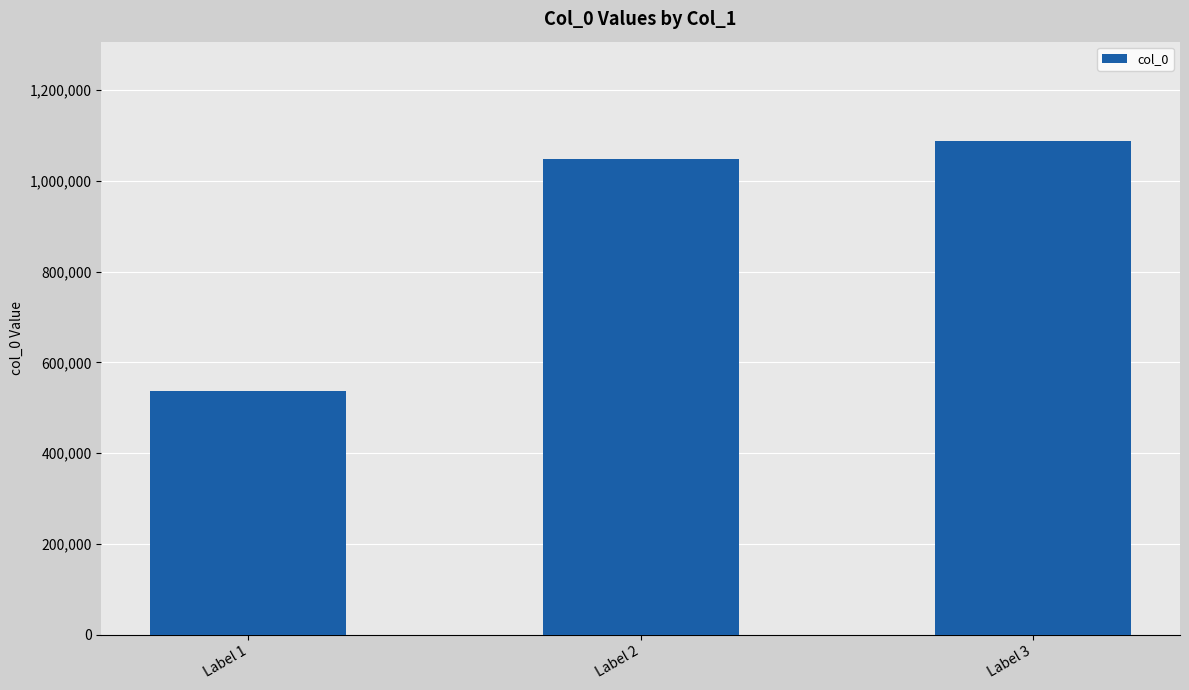

Which category has the highest value across all series?

Label 3